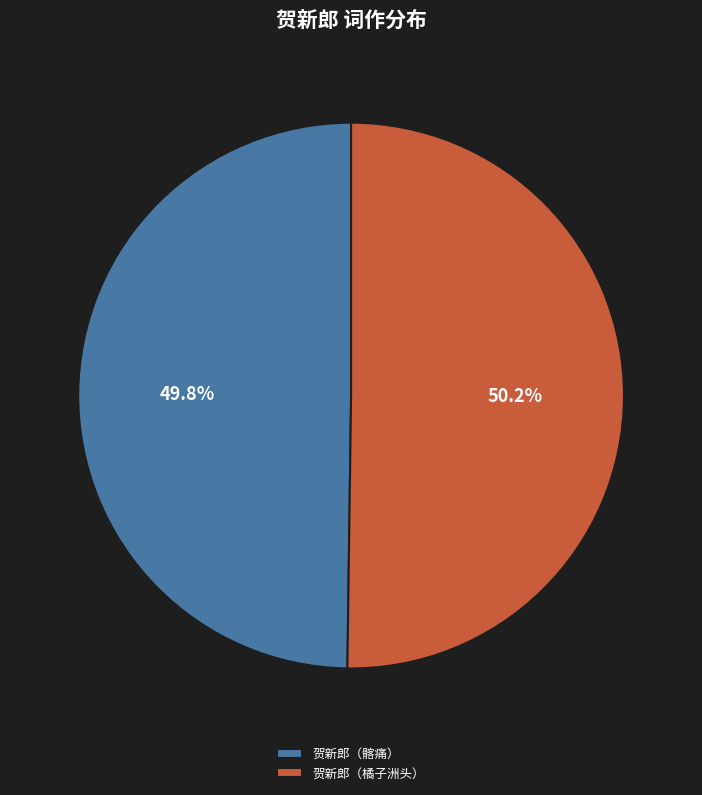

Is there a majority slice in this chart?

Yes